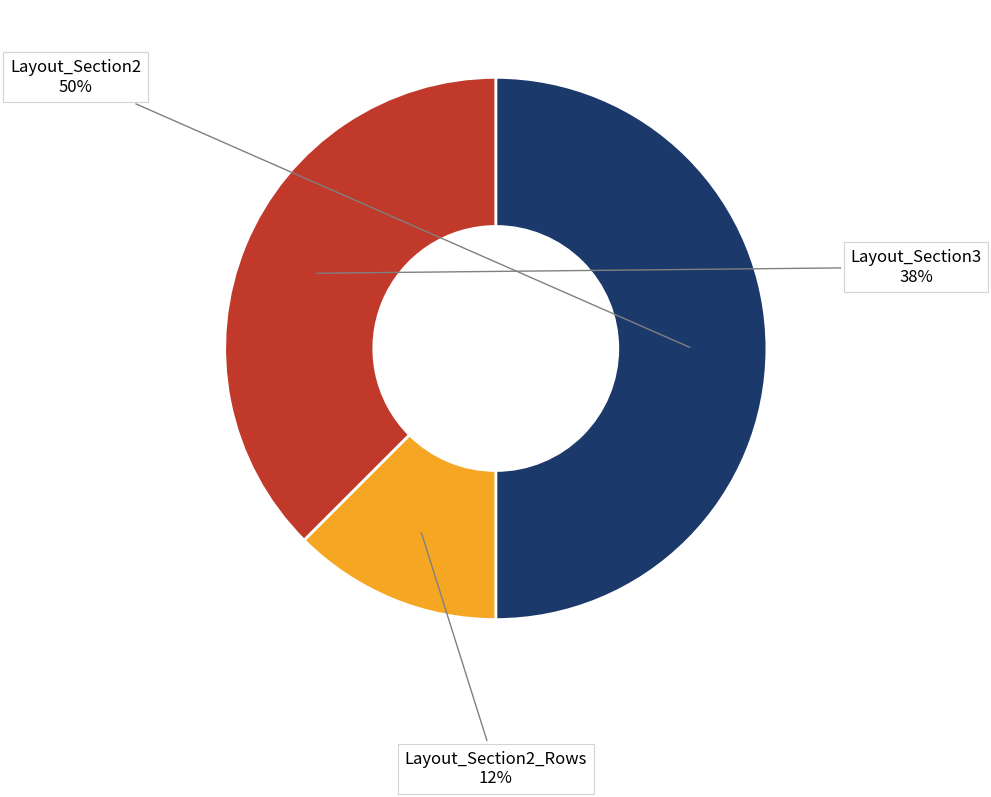

Does Layout_Section3 account for over 50% of the chart?

No